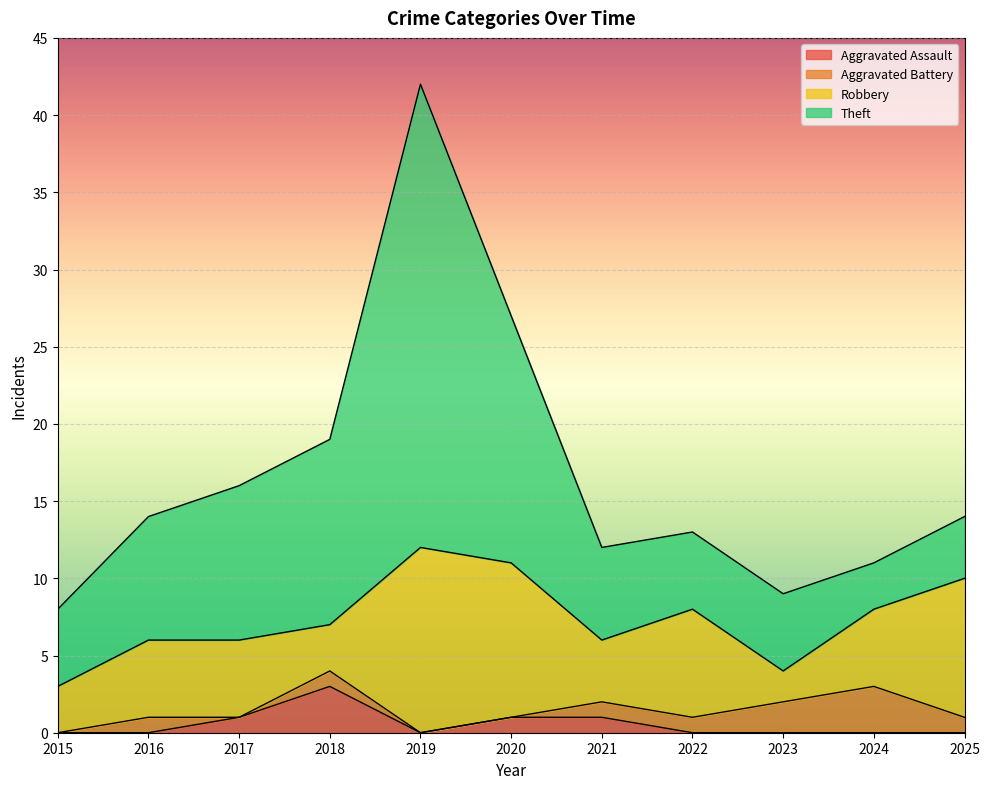

True or false: Theft and Aggravated Assault cross at least once.

False